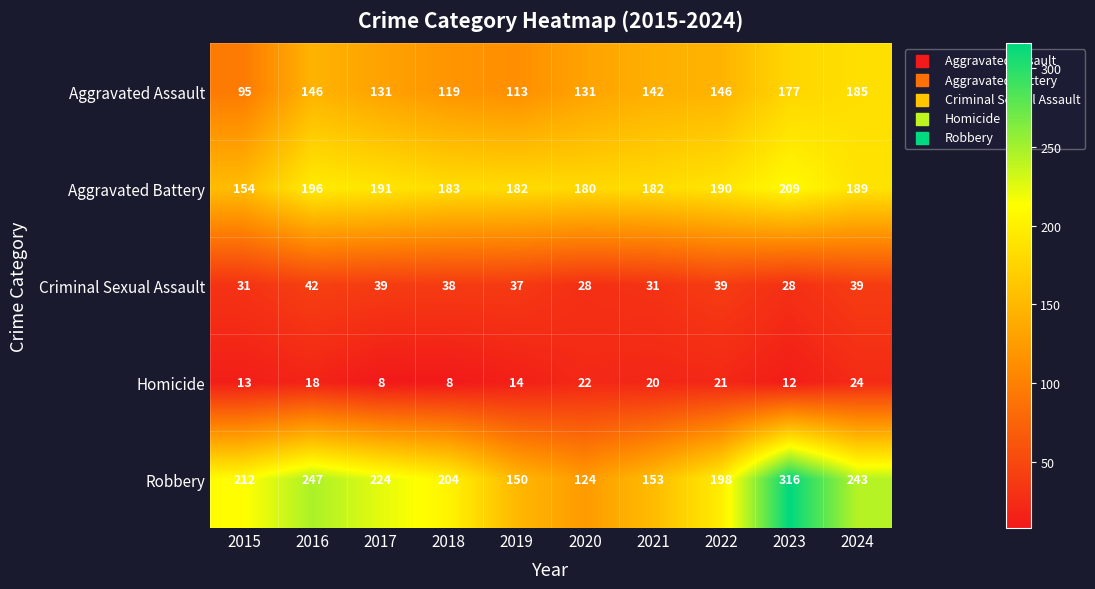

What is the sum of the Aggravated Battery values at 2021 and 2020?

362